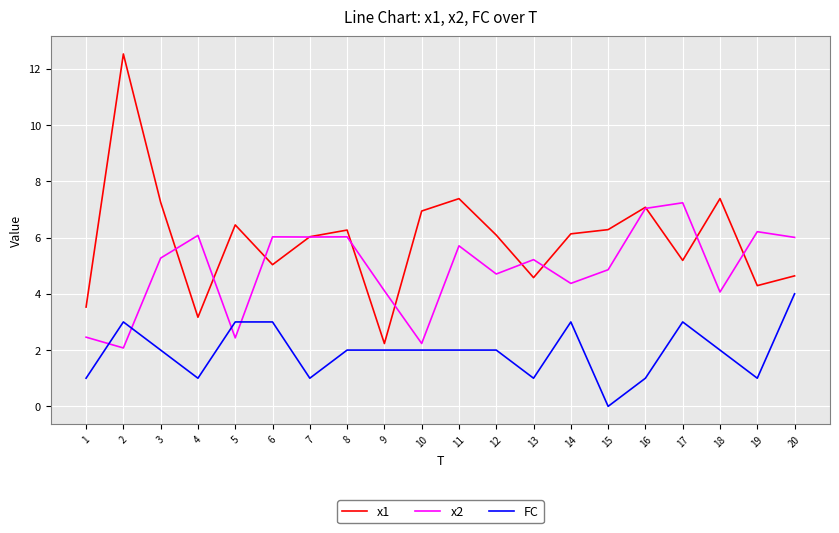

What is the highest value of the x1 series?

12.5